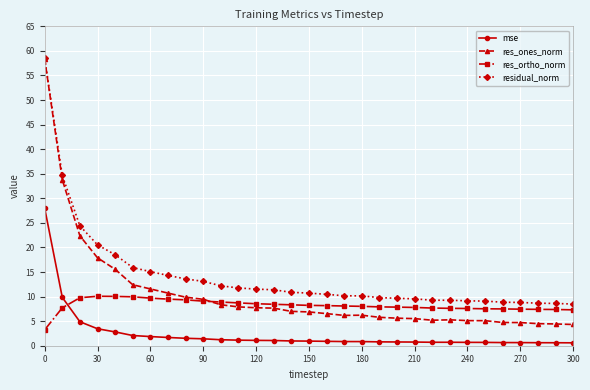

List the series in order of their overall mean, lowest first.

mse, res_ortho_norm, res_ones_norm, residual_norm